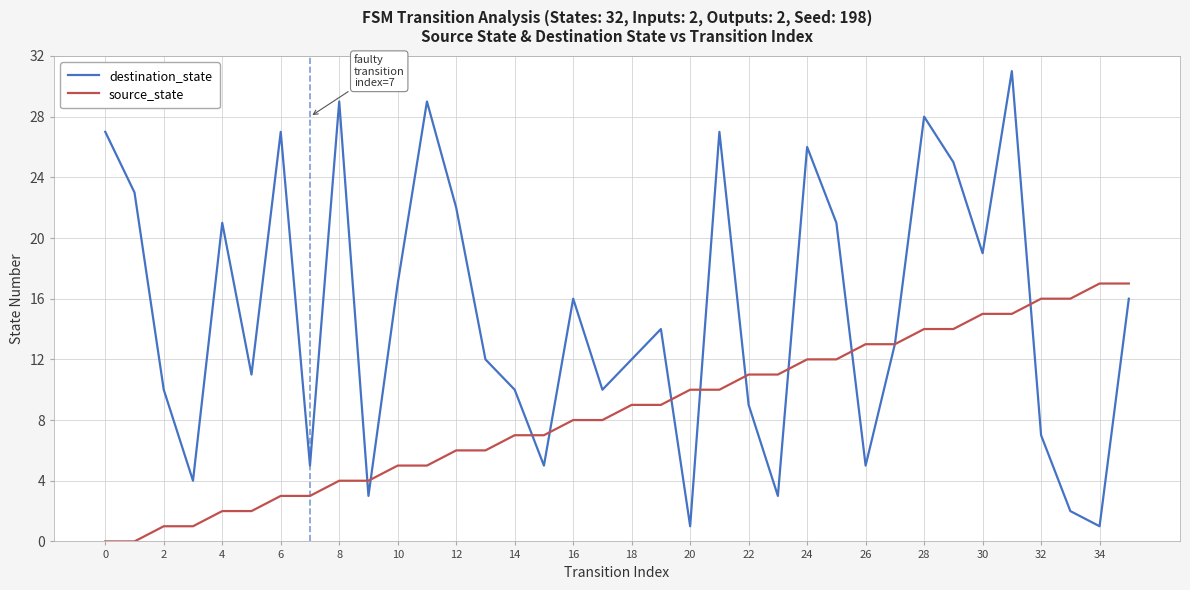

Which series has the widest spread of values?

destination_state